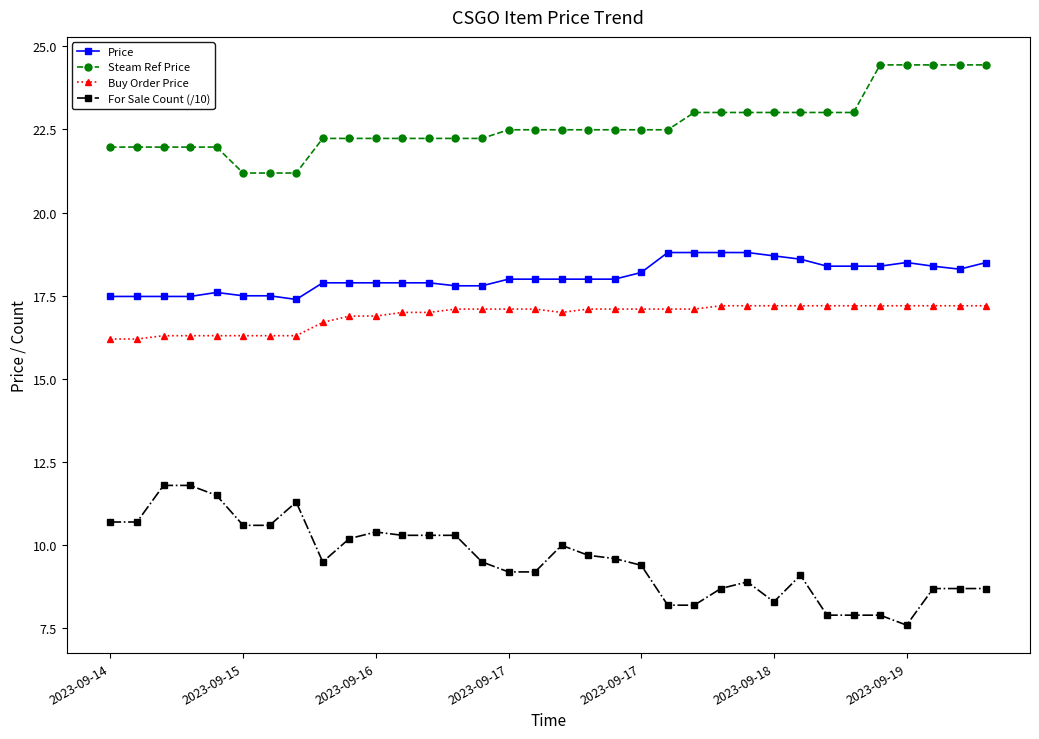

True or false: For Sale Count (/10) and Price intersect in this chart.

False